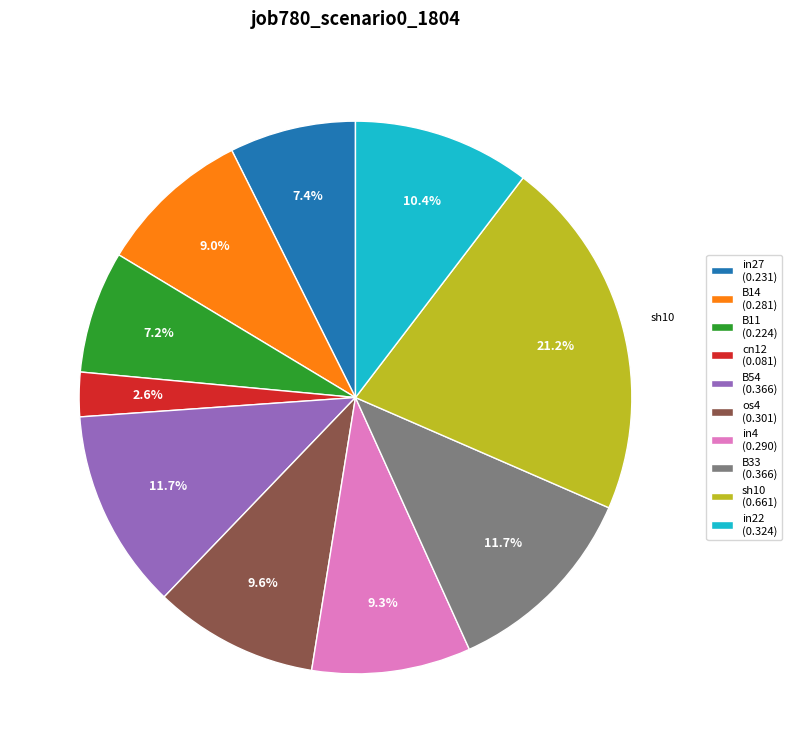

Which has a higher value, os4 (0.301) or B11 (0.224)?

os4 (0.301)